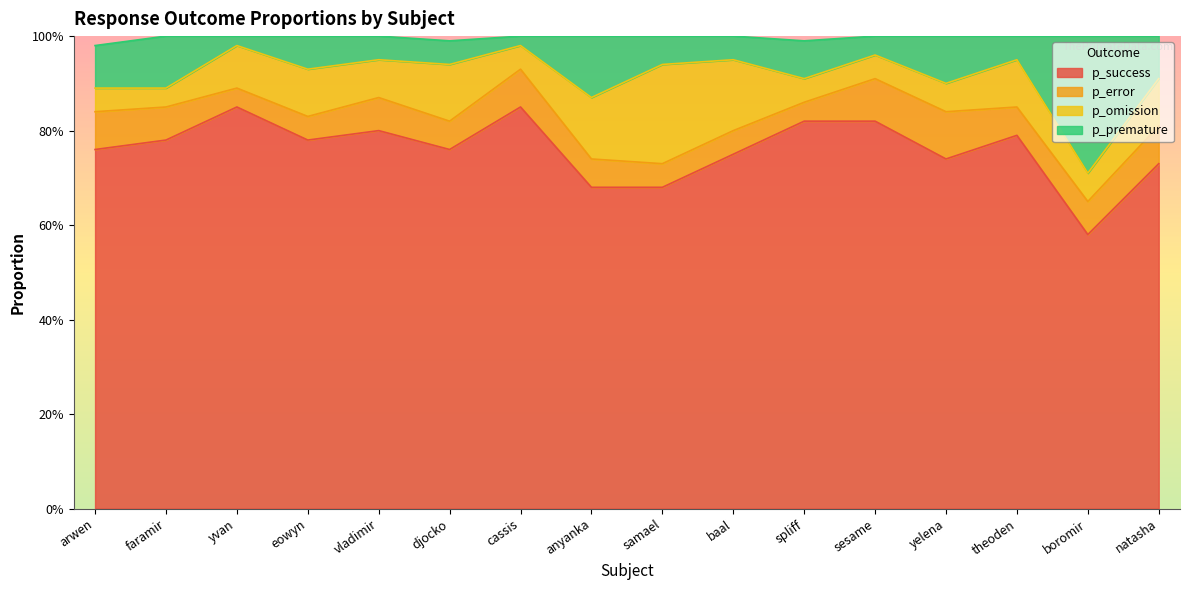

At how many categories does at least one series exceed 0?

16